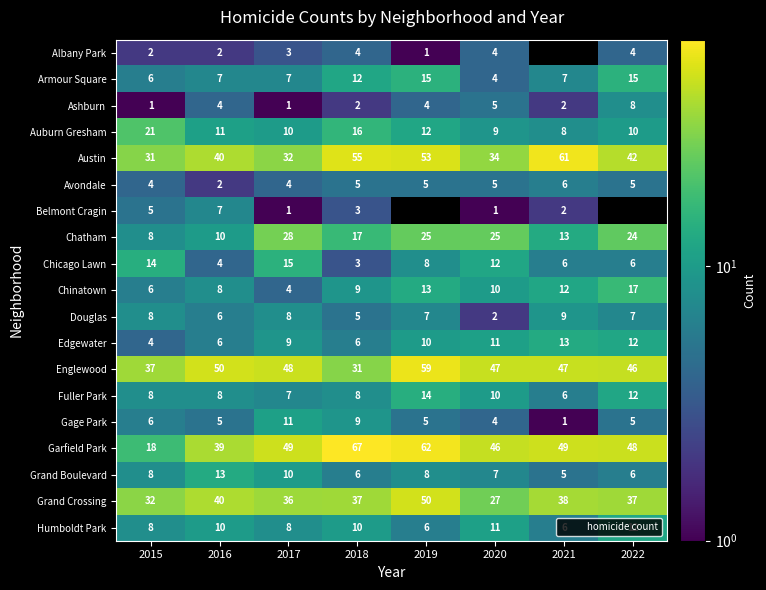

How many data points in Avondale are above 5?

1